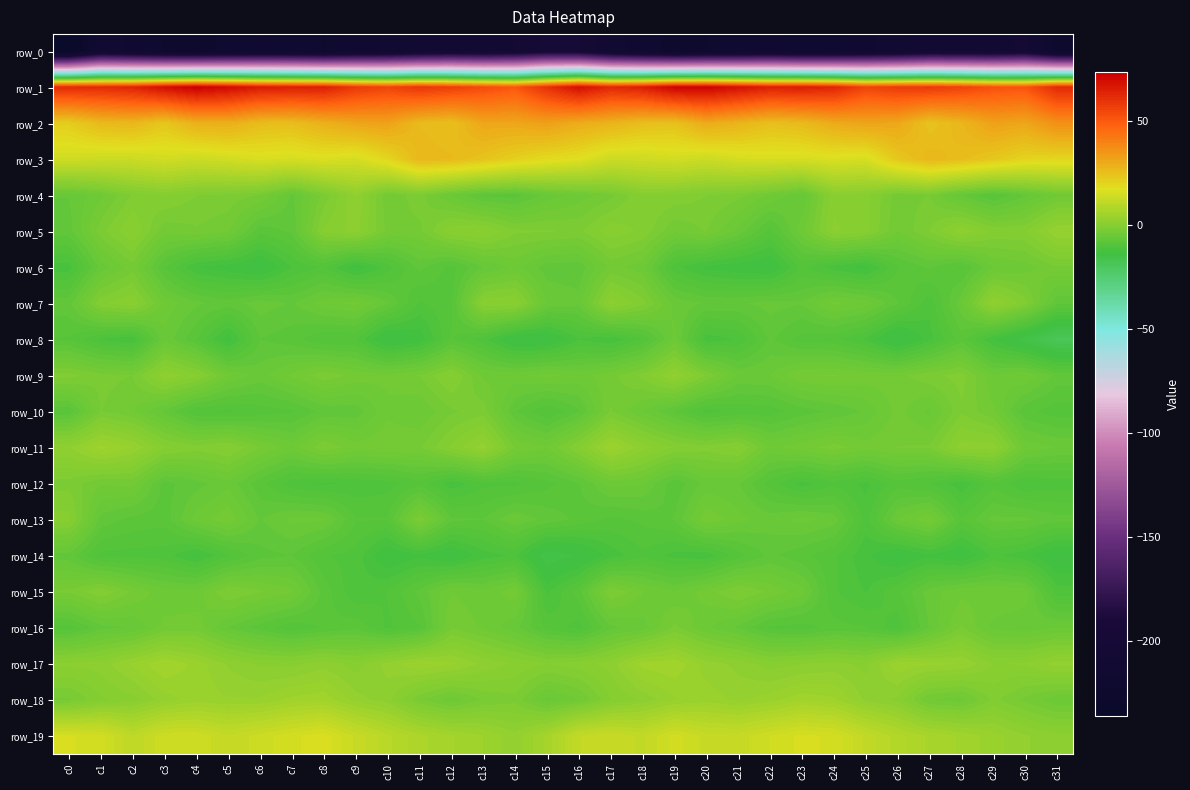

Which series has the largest total across all categories?

row_1